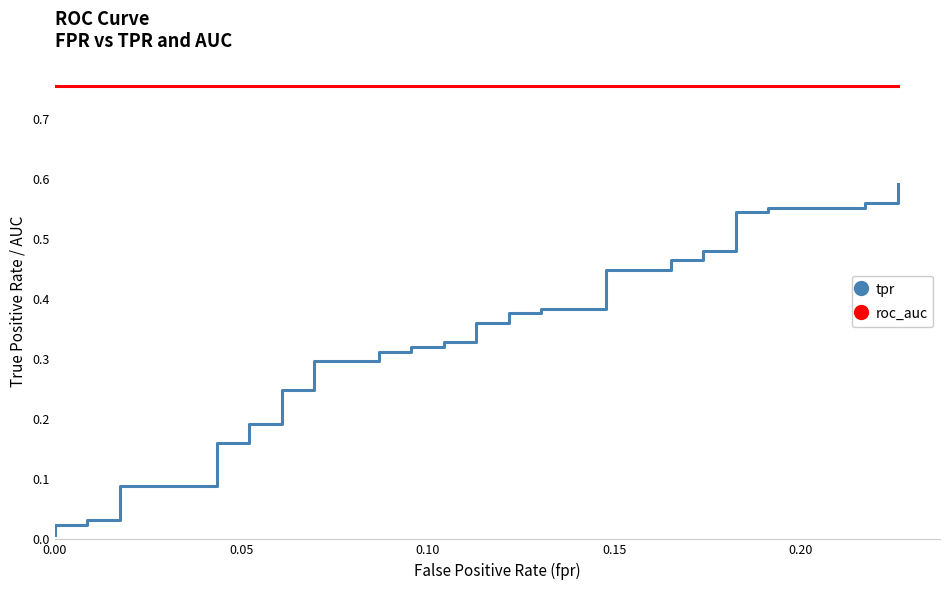

What is the difference between the maximum and minimum values in the tpr series?

0.6